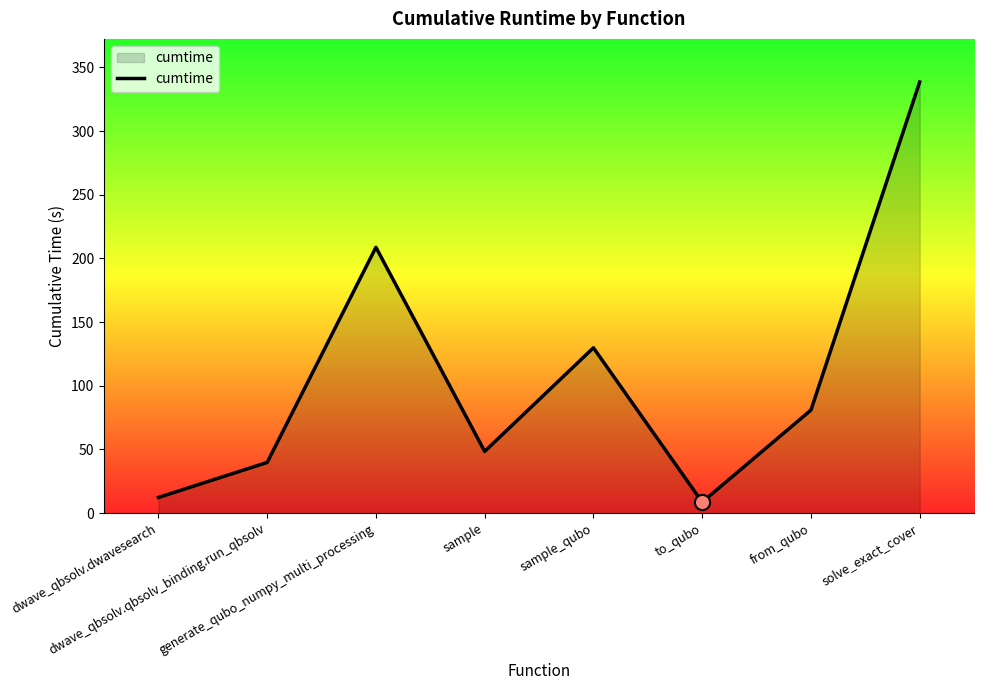

What is the change in value from sample to to_qubo?

-39.8